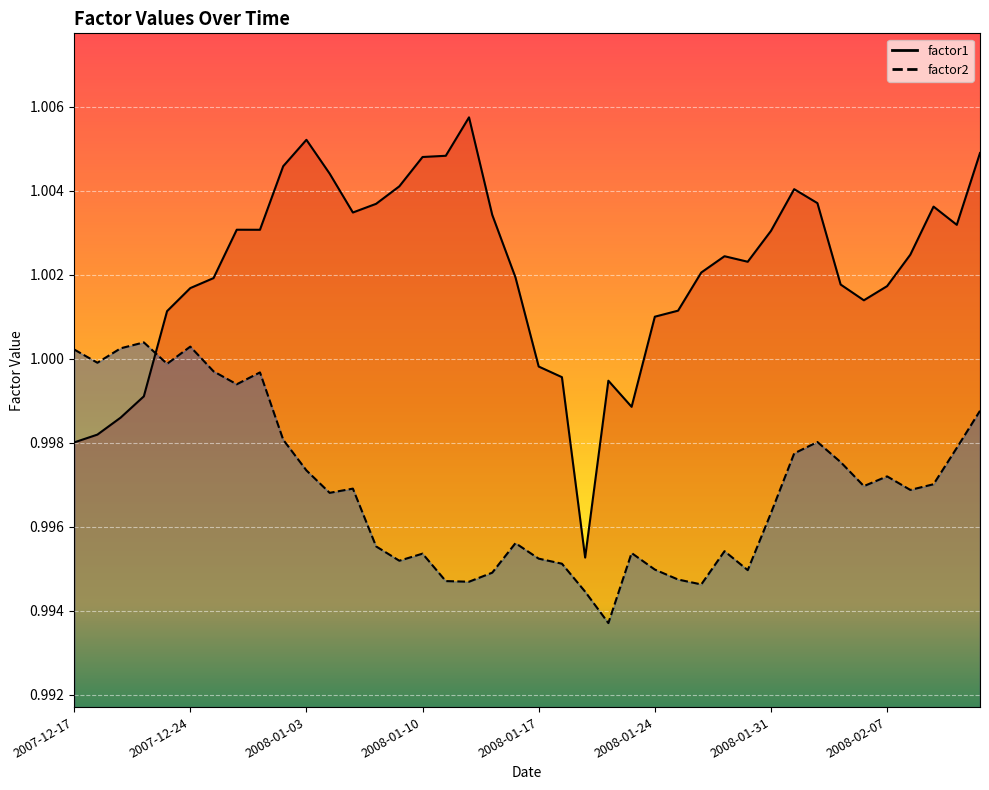

What is the maximum value shown in the chart?

1.0